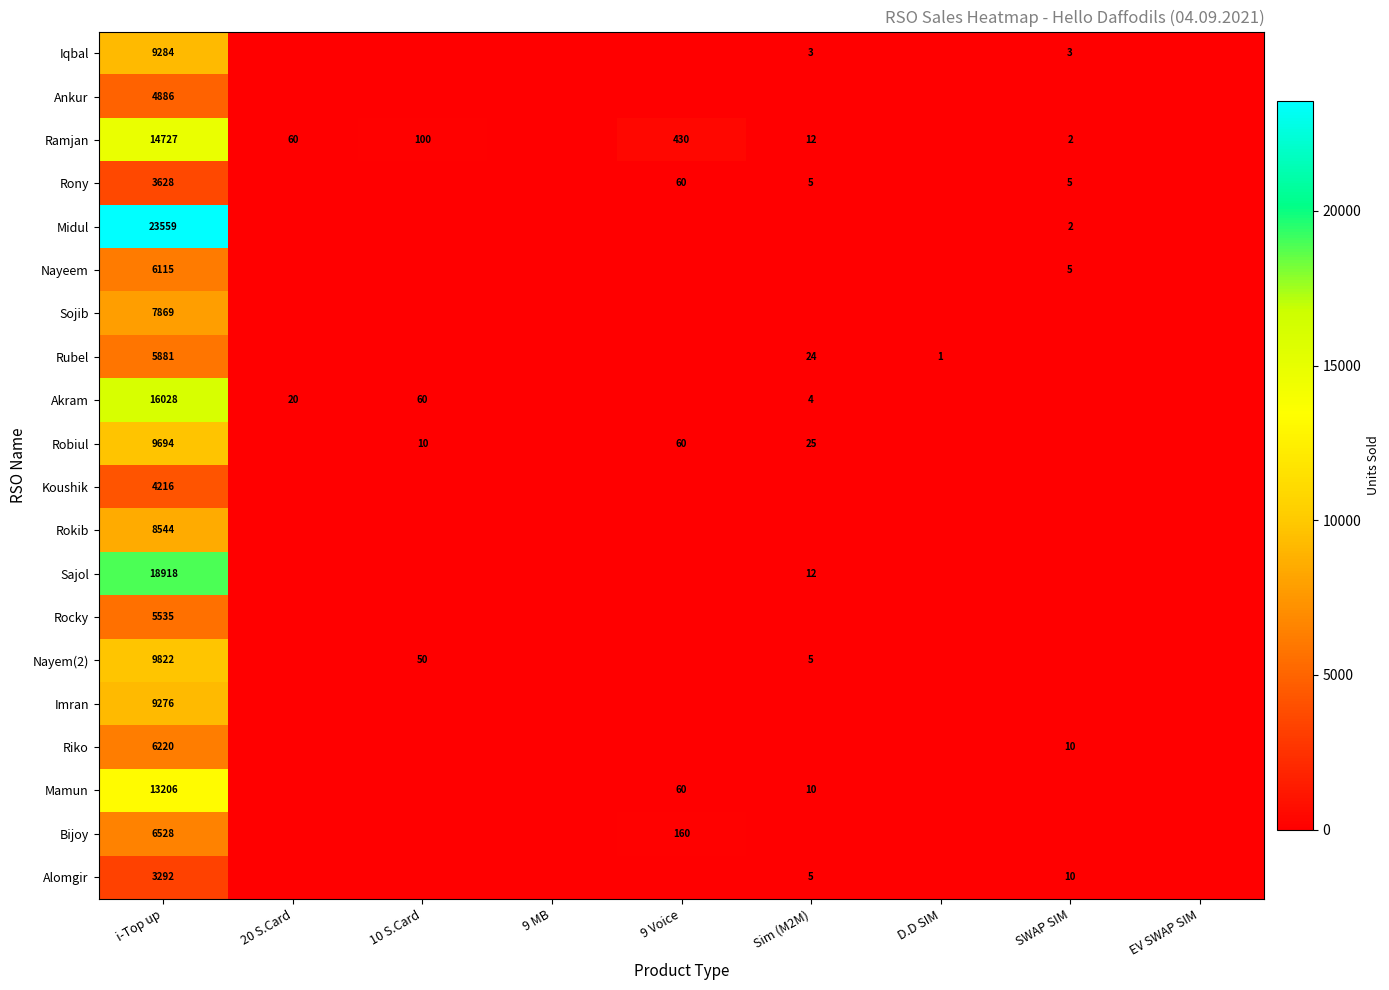

What is the maximum value shown in the chart?

23559